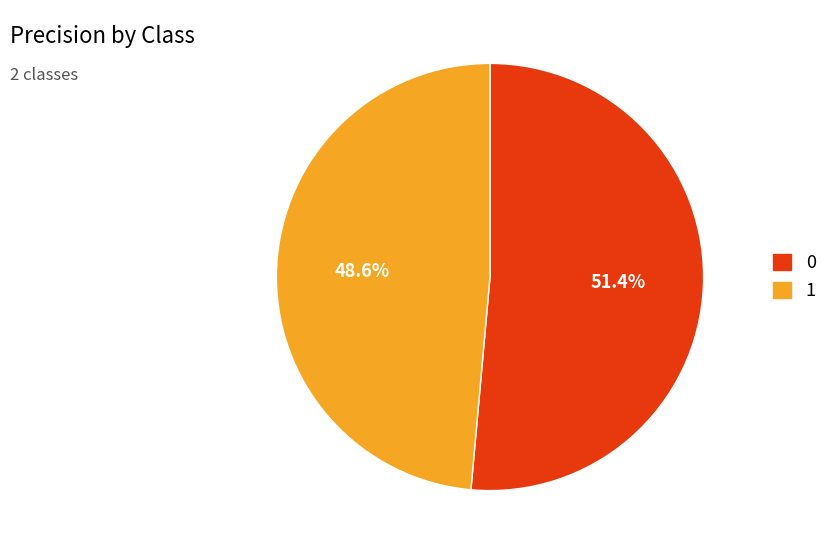

True or false: 1 accounts for 49% of the total.

True